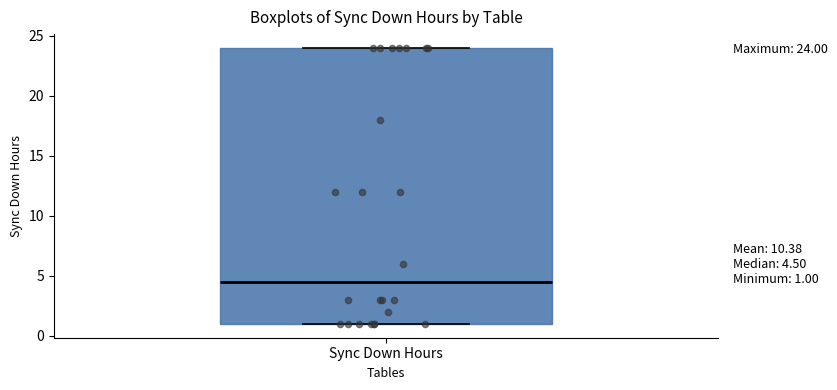

Transcribe this box plot: give where the median line is, the range the box spans, and where the two whiskers end, as read against the y-axis. The values are not printed on the chart, so give them approximately, as read against the axis.

median 4.5, box 1.0 to 24.0, whiskers 1.0 to 24.0